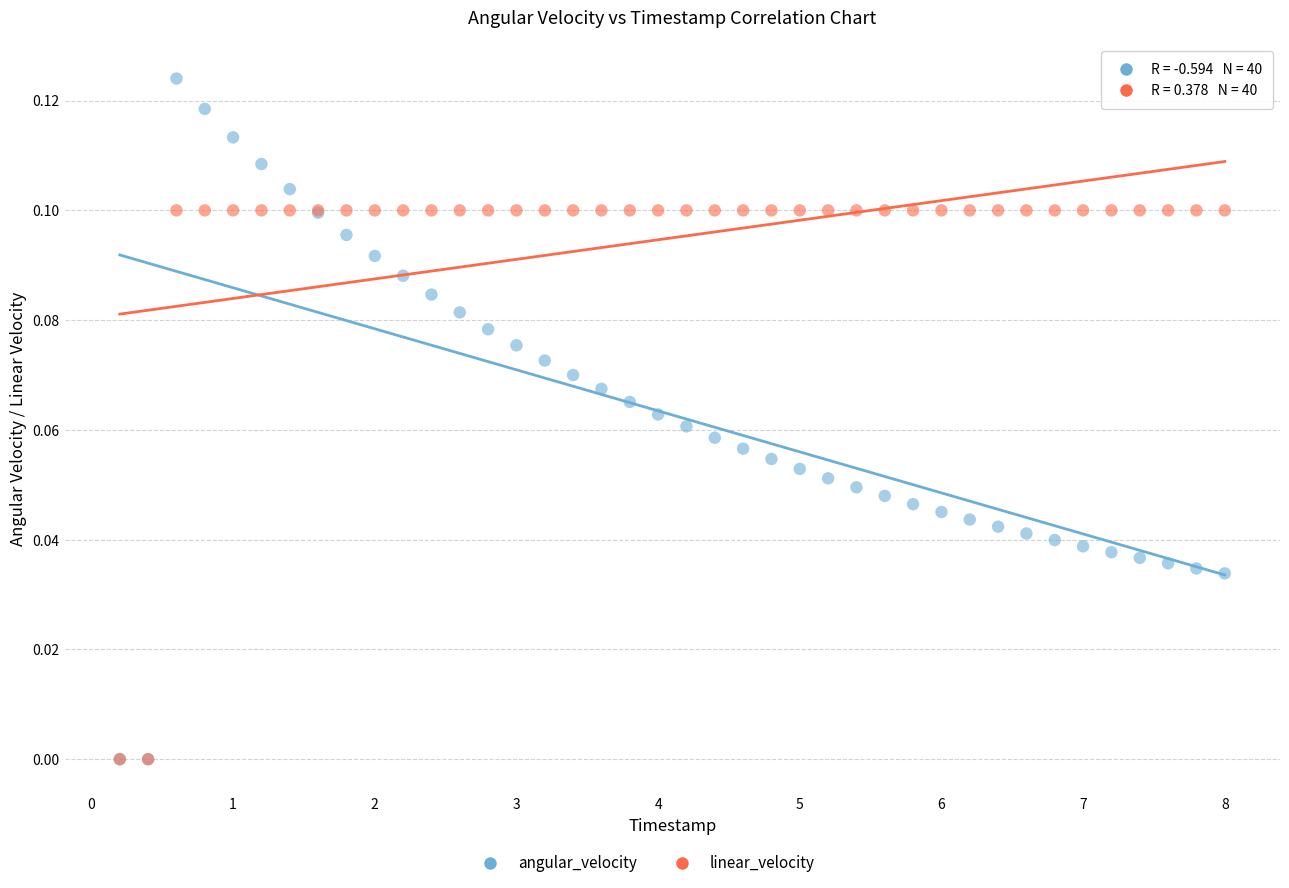

Which series reaches the maximum Y coordinate?

angular_velocity